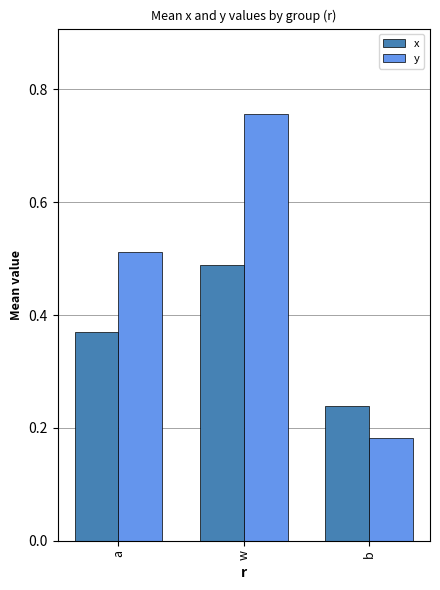

How many y values are between 0 and 1?

3